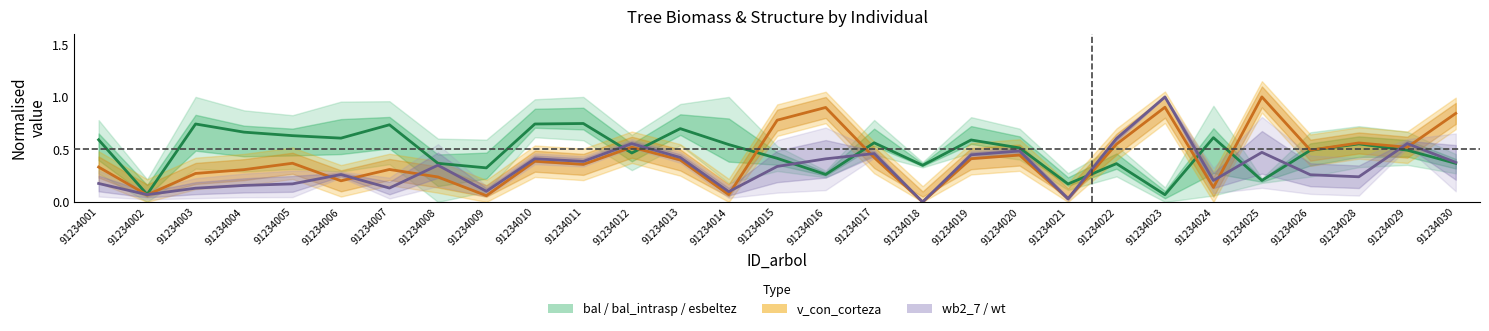

How many data points does each series have?

29